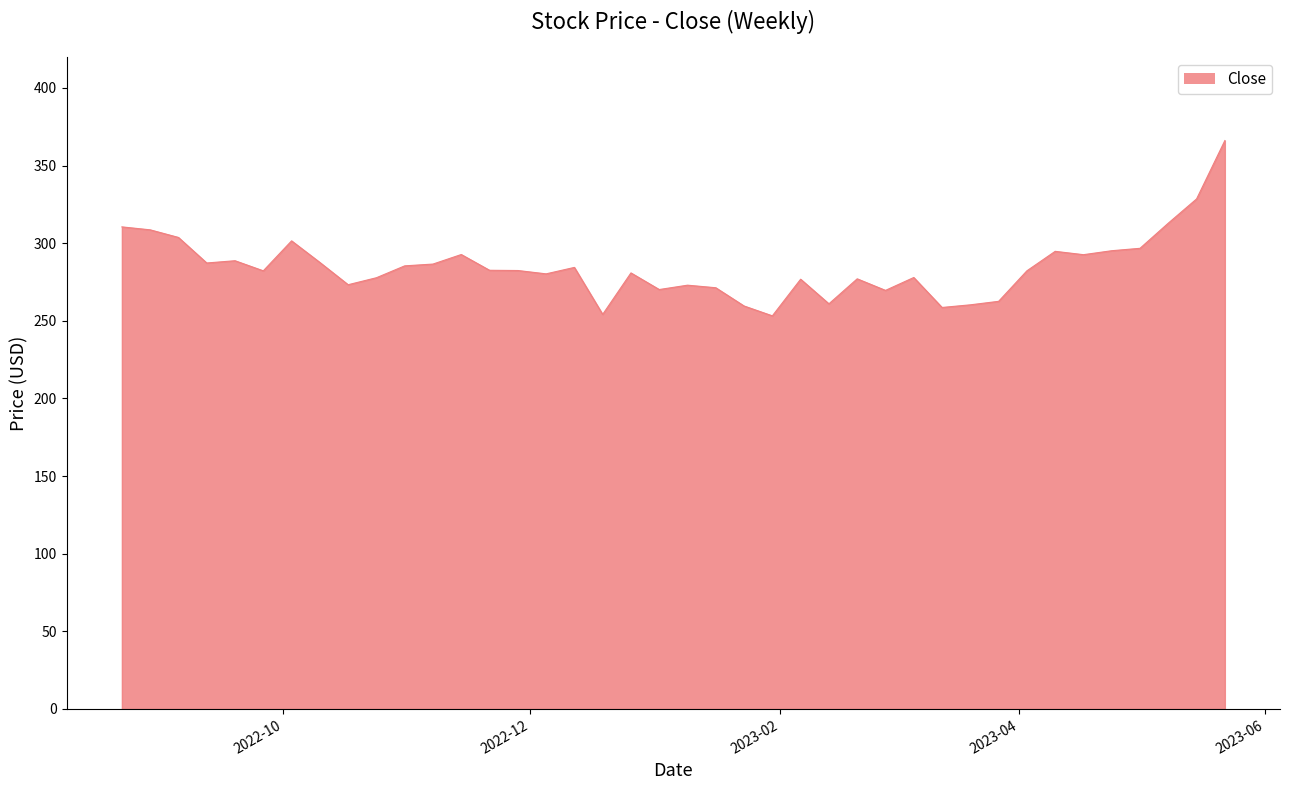

What is the minimum value shown in the chart?

253.2